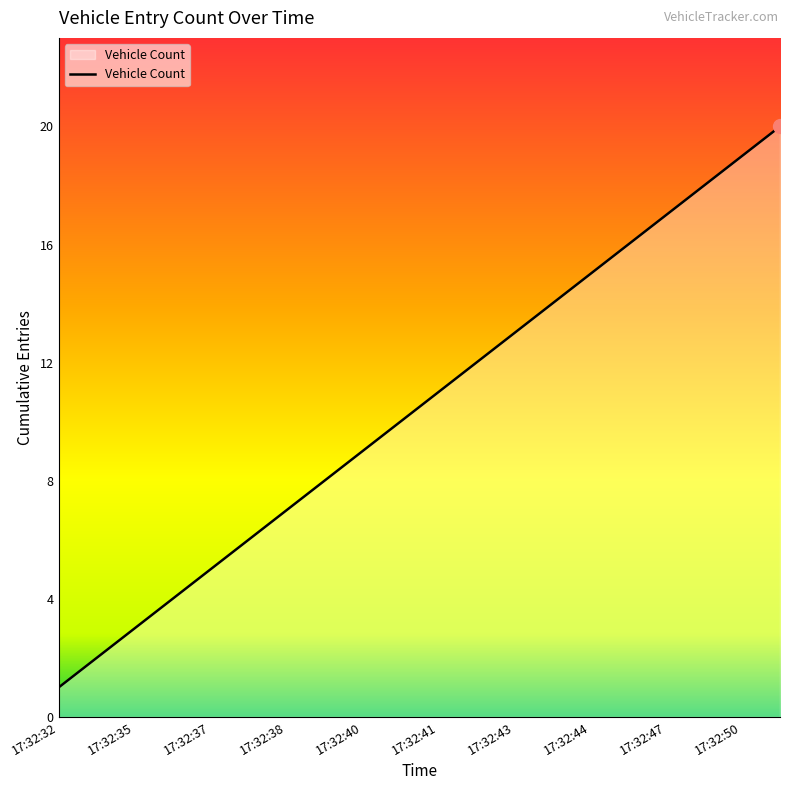

What is the difference between the maximum and minimum values?

19